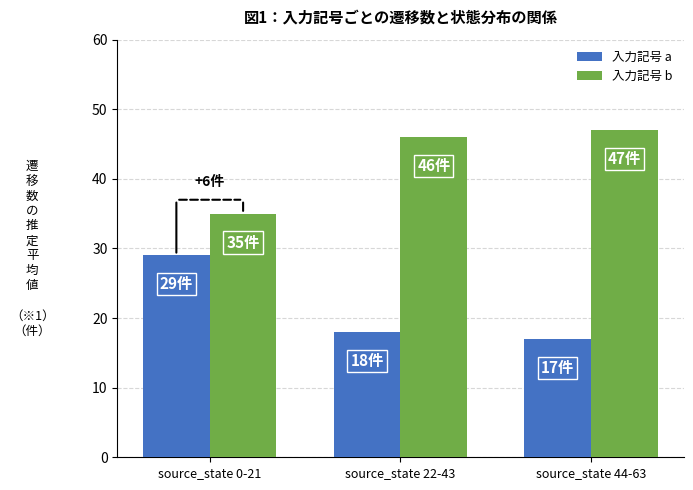

What is the difference between the highest and lowest values at source_state 22-43?

28